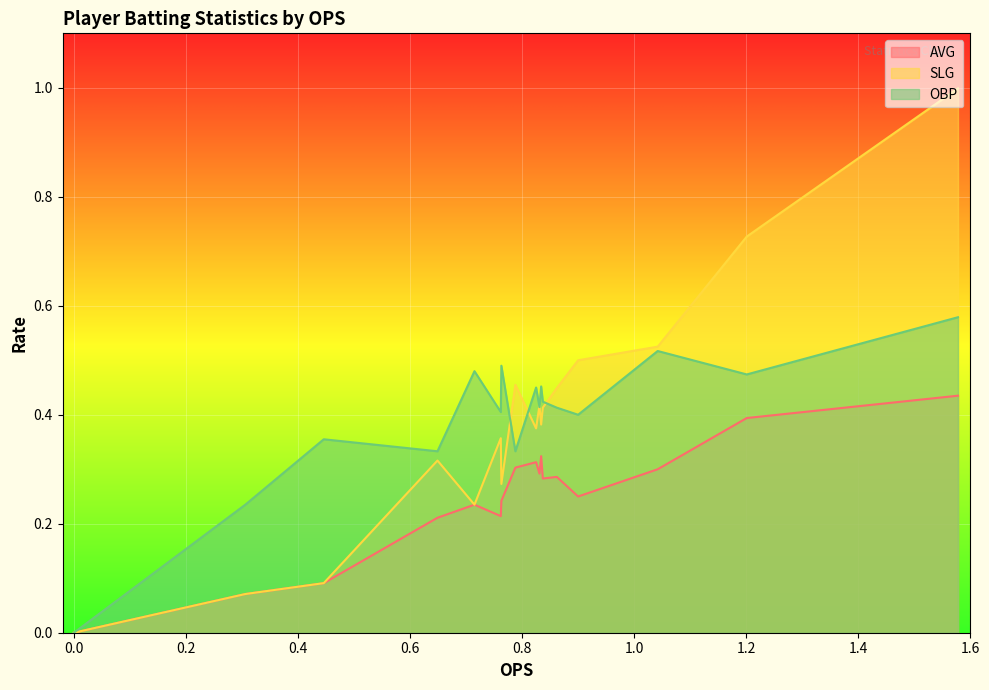

Reading left to right, what are all the values shown in this chart?

AVG: Cade Belyeu=0.4	Robbie Lavey=0.4	Ethan Gibson=0.3	Gavin Miller=0.2	Johnnie Lopez=0.3	Tommy Roldan=0.3	James Taussig=0.3	David Wiley=0.3	Colby Wallace=0.3	Ryan Wynn=0.3	Cale Stricklin=0.2	Sam Mummau=0.2	Landon Bruce=0.2	Jack McMullan=0.2	Matthew Sicoli=0.1	Nick Parham=0.1	Macho Santiago=0.0	Ashur Caraher=0.0
SLG: Cade Belyeu=1.0	Robbie Lavey=0.7	Ethan Gibson=0.5	Gavin Miller=0.5	Johnnie Lopez=0.4	Tommy Roldan=0.4	James Taussig=0.4	David Wiley=0.4	Colby Wallace=0.4	Ryan Wynn=0.5	Cale Stricklin=0.3	Sam Mummau=0.4	Landon Bruce=0.2	Jack McMullan=0.3	Matthew Sicoli=0.1	Nick Parham=0.1	Macho Santiago=0.0	Ashur Caraher=0.0
OBP: Cade Belyeu=0.6	Robbie Lavey=0.5	Ethan Gibson=0.5	Gavin Miller=0.4	Johnnie Lopez=0.4	Tommy Roldan=0.4	James Taussig=0.5	David Wiley=0.4	Colby Wallace=0.5	Ryan Wynn=0.3	Cale Stricklin=0.5	Sam Mummau=0.4	Landon Bruce=0.5	Jack McMullan=0.3	Matthew Sicoli=0.4	Nick Parham=0.2	Macho Santiago=0.0	Ashur Caraher=0.0